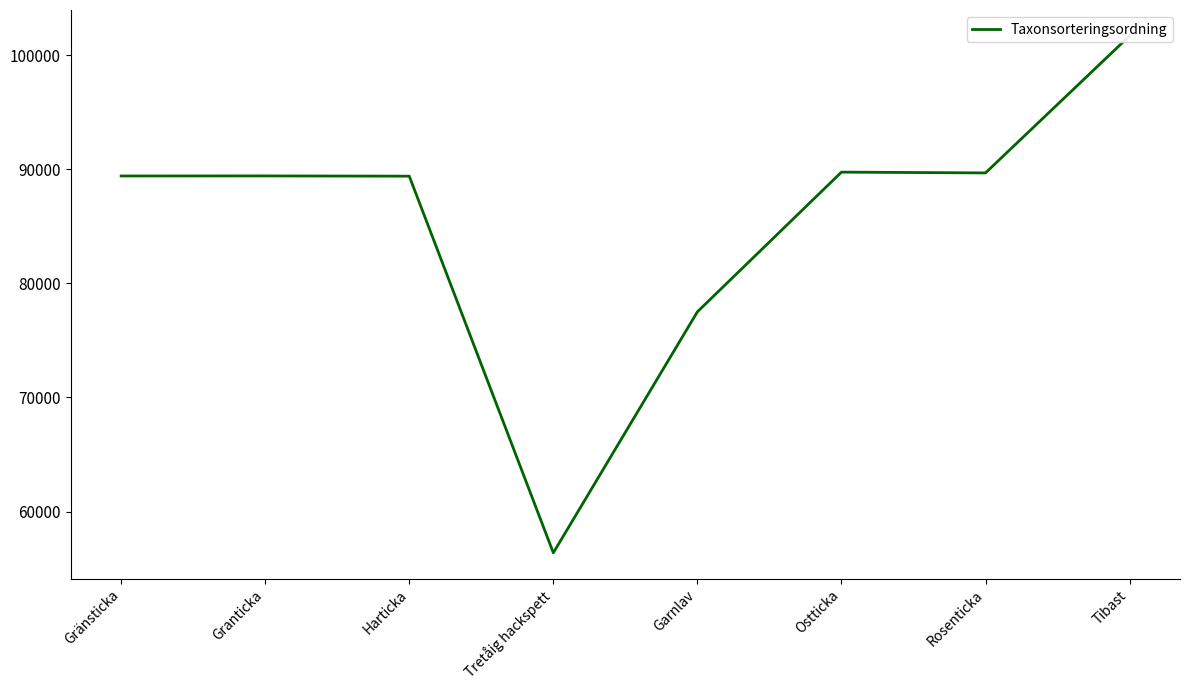

What is the value of the 7th point from the left?

89673